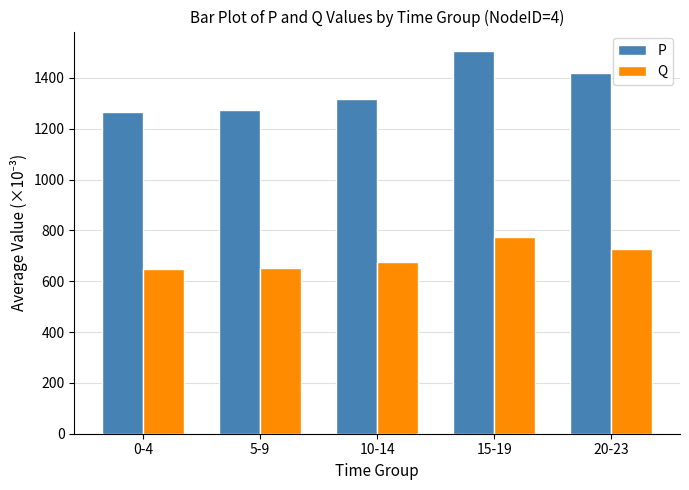

How many bars are there in each group?

2